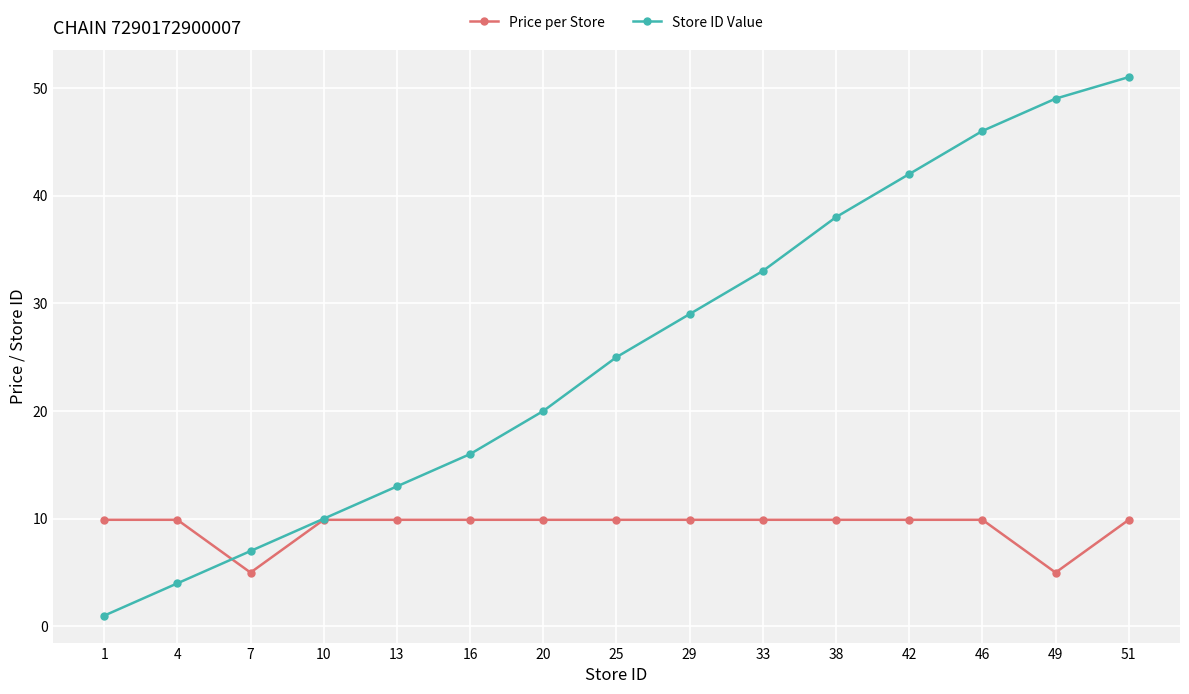

The Store ID Value series shows 13.0 at 13. True or false?

True